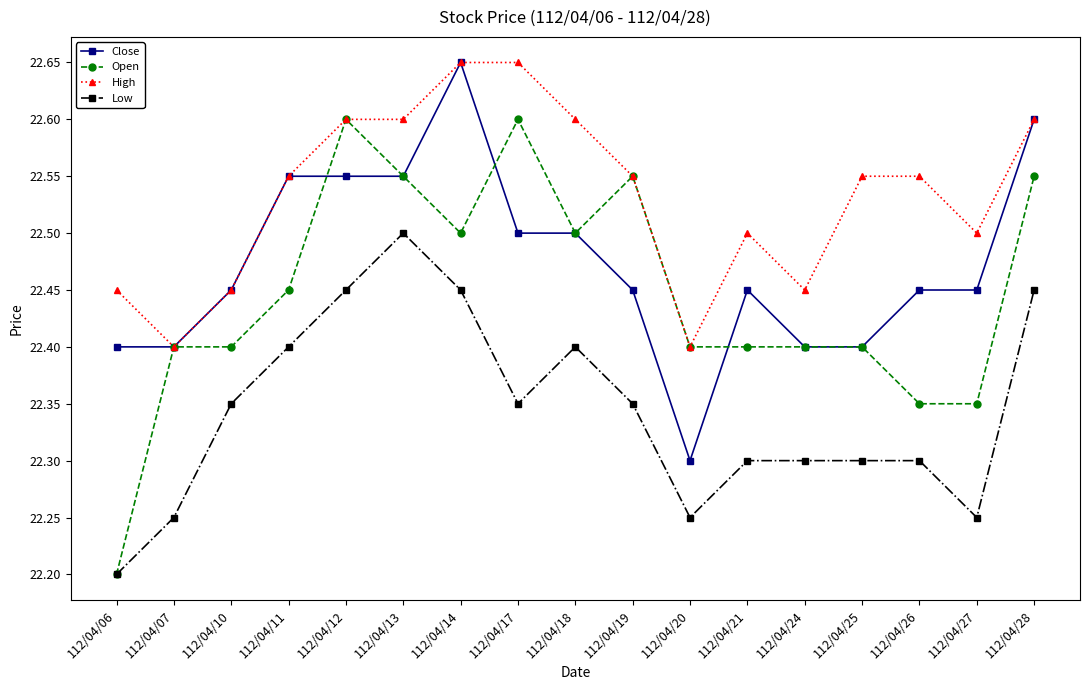

What is the maximum value for Low?

22.5